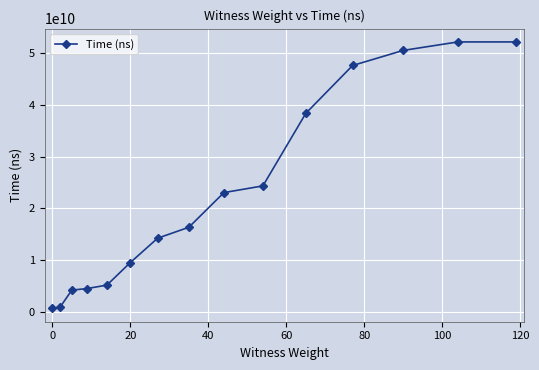

What is the value of the 10th point from the left?

24345101300